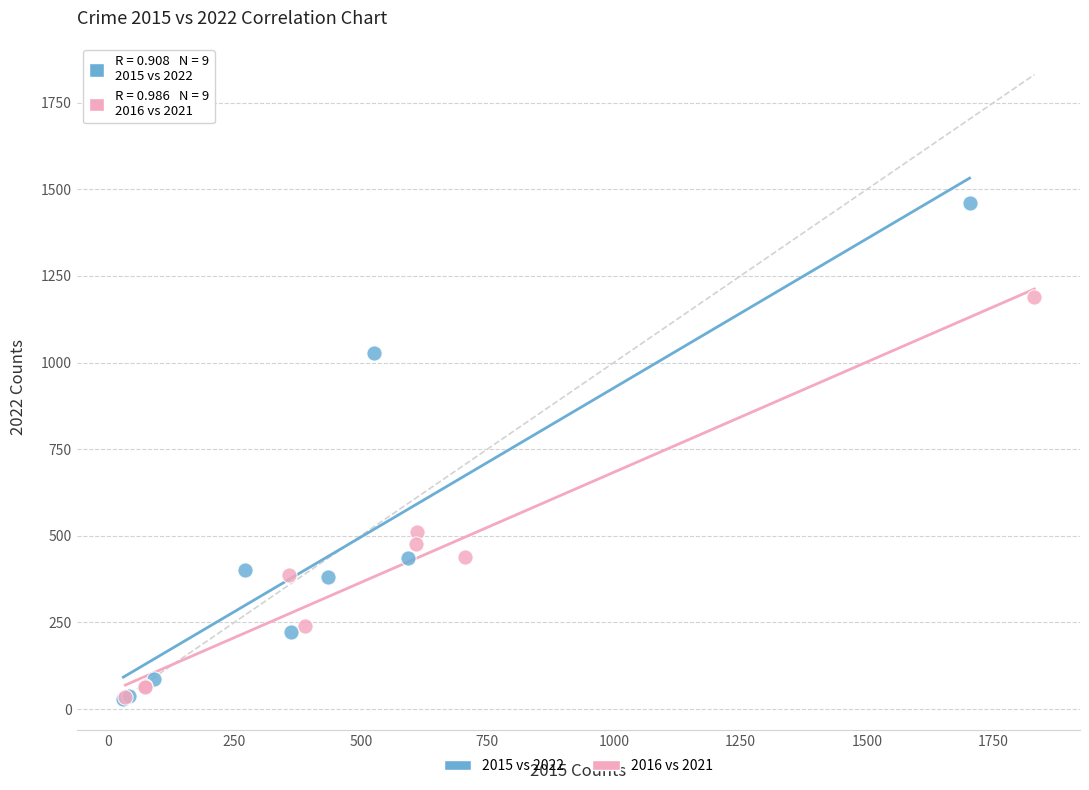

Which series has the widest spread of Y values?

2015 vs 2022